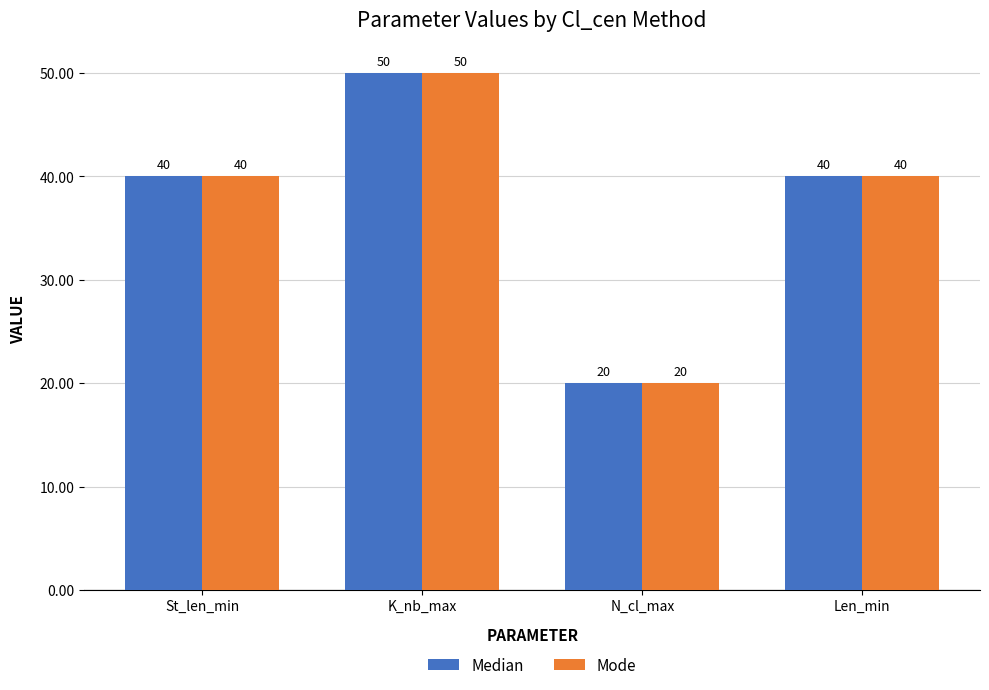

The Median series shows 14 at N_cl_max. True or false?

False